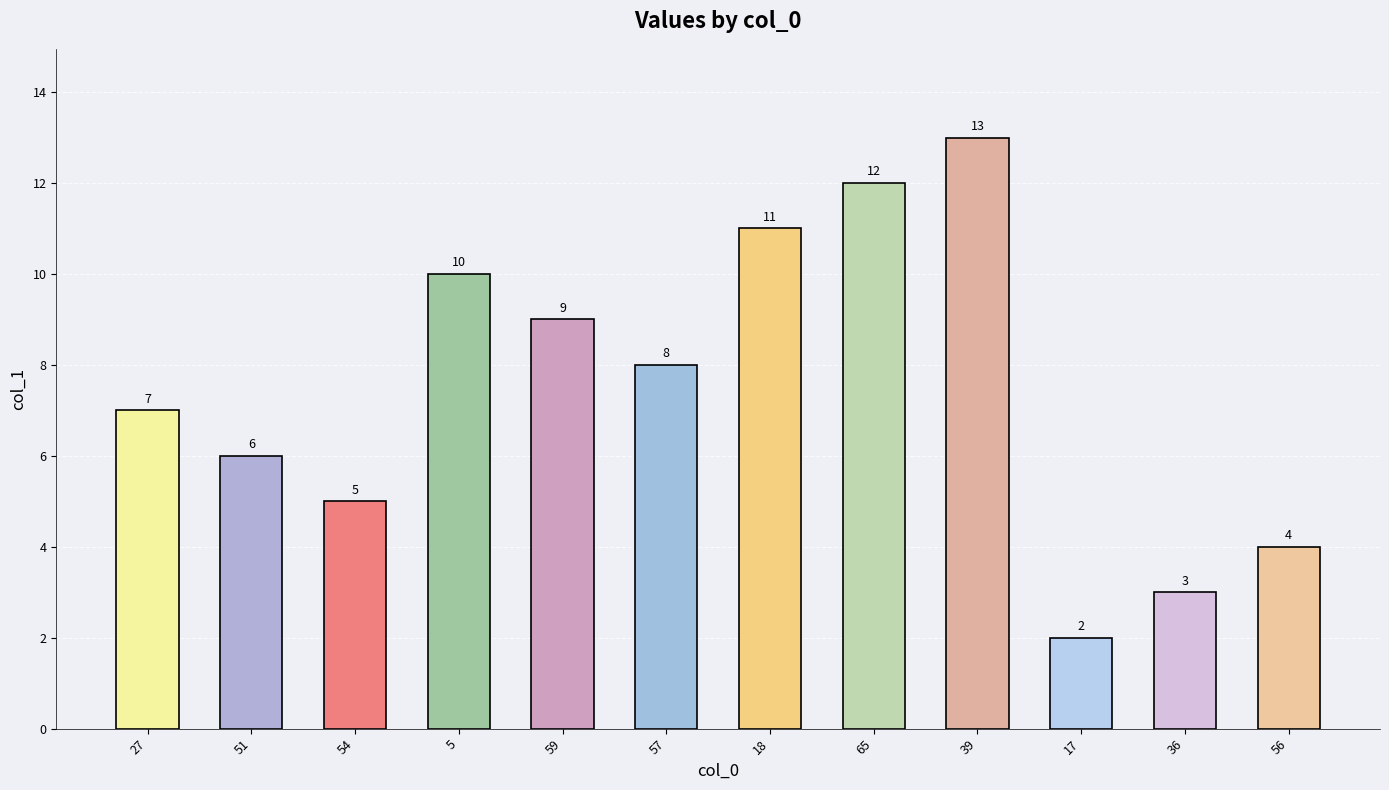

Rank the categories by value from highest to lowest.

39, 65, 18, 5, 59, 57, 27, 51, 54, 56, 36, 17